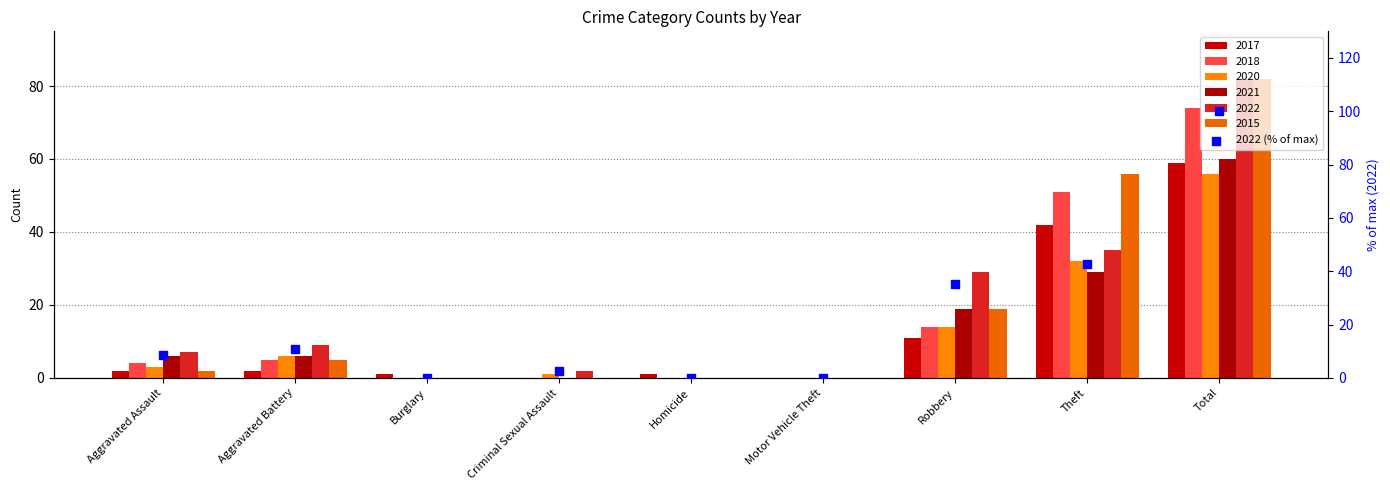

Between Homicide and Aggravated Assault, which is larger?

Aggravated Assault